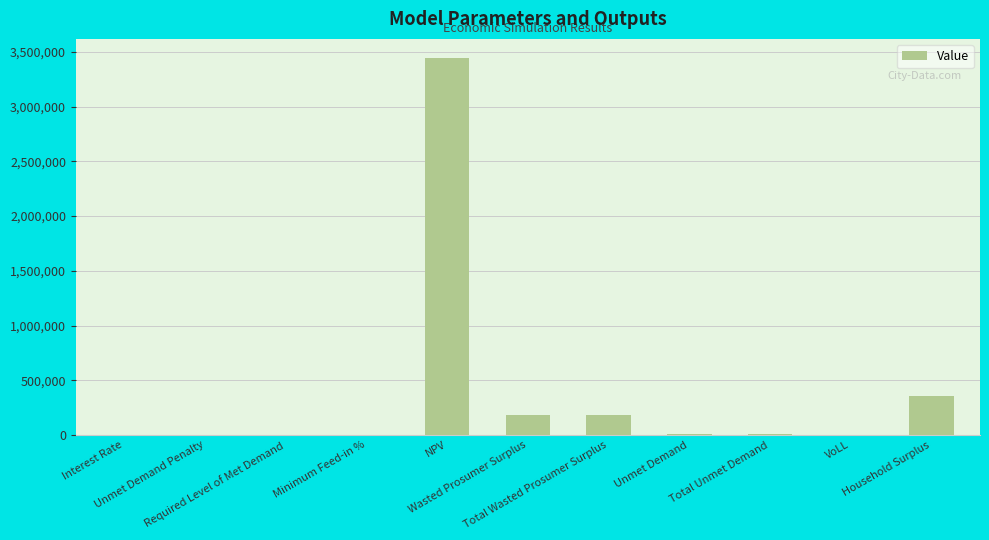

What is the sum of the values at VoLL and Wasted Prosumer Surplus?

182806.4